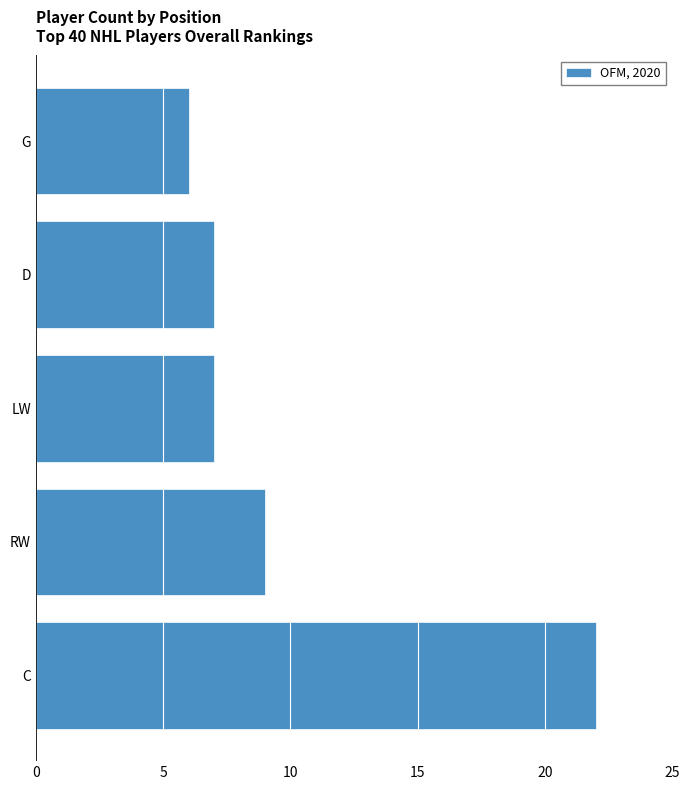

What is the ratio of the value at LW to the value at G?

1.2